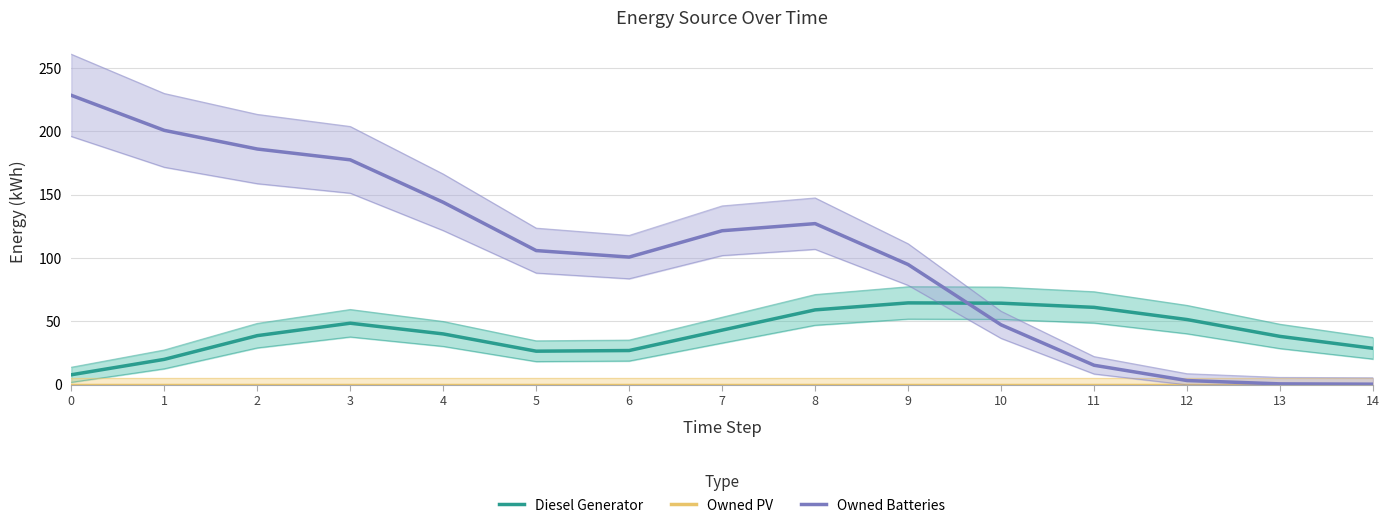

At how many categories does at least one series exceed 148?

4